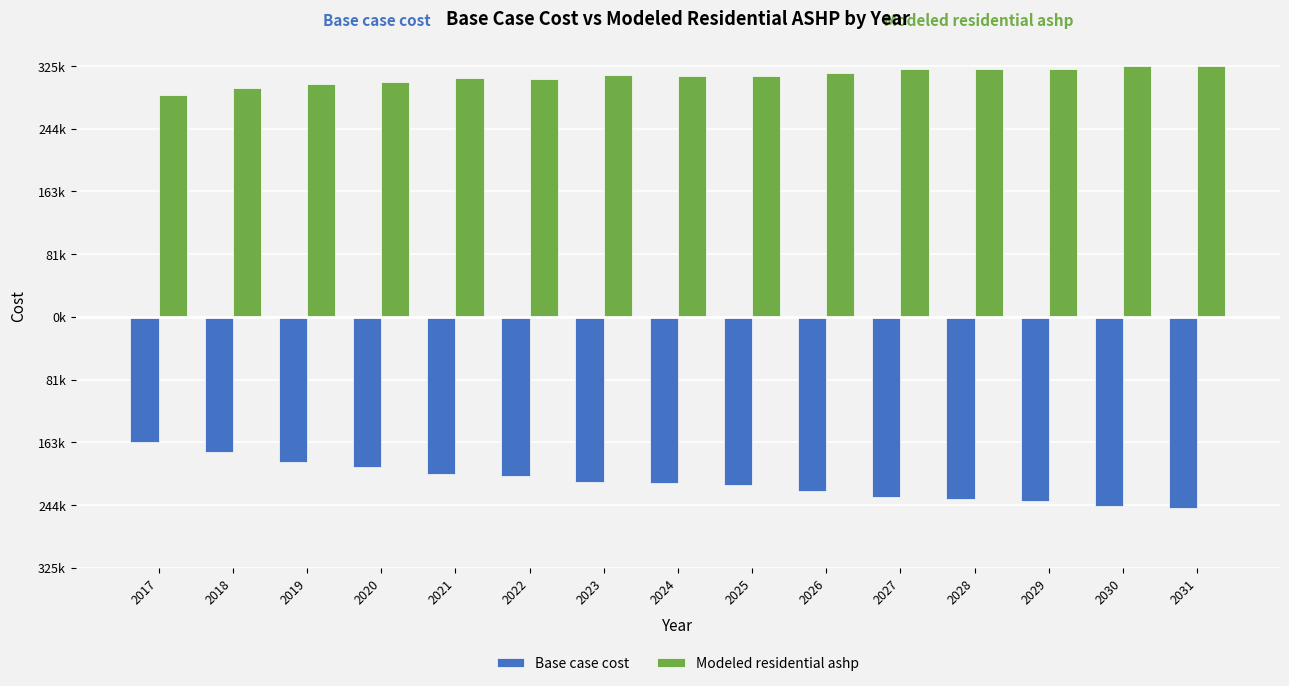

The value of Modeled residential ashp at 2025 is 311571.5. True or false?

True